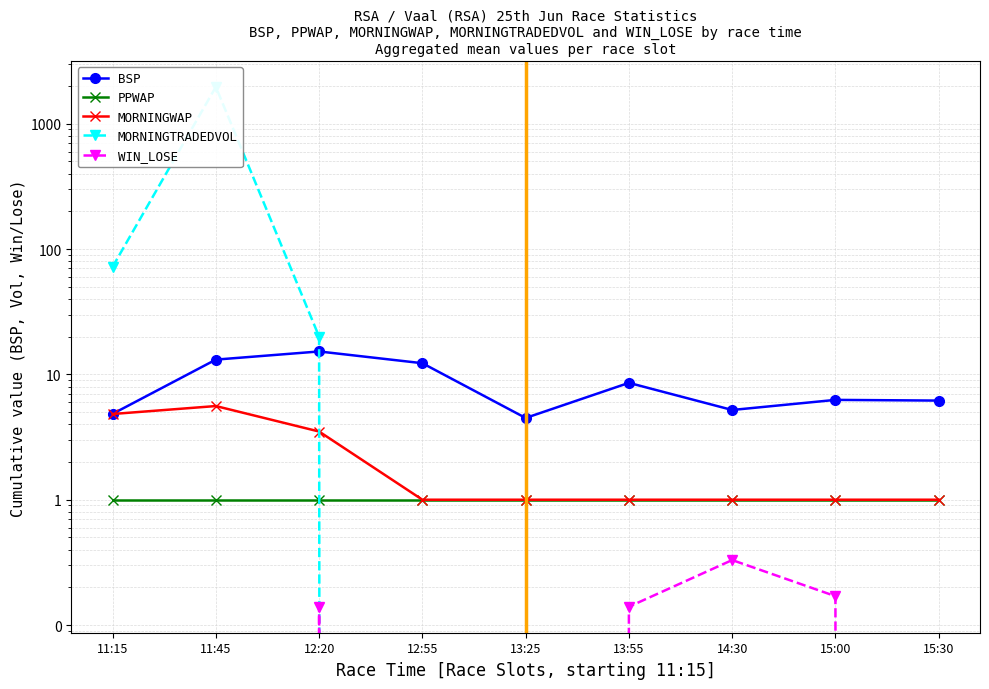

Read the WIN_LOSE value at 13:55.

0.1